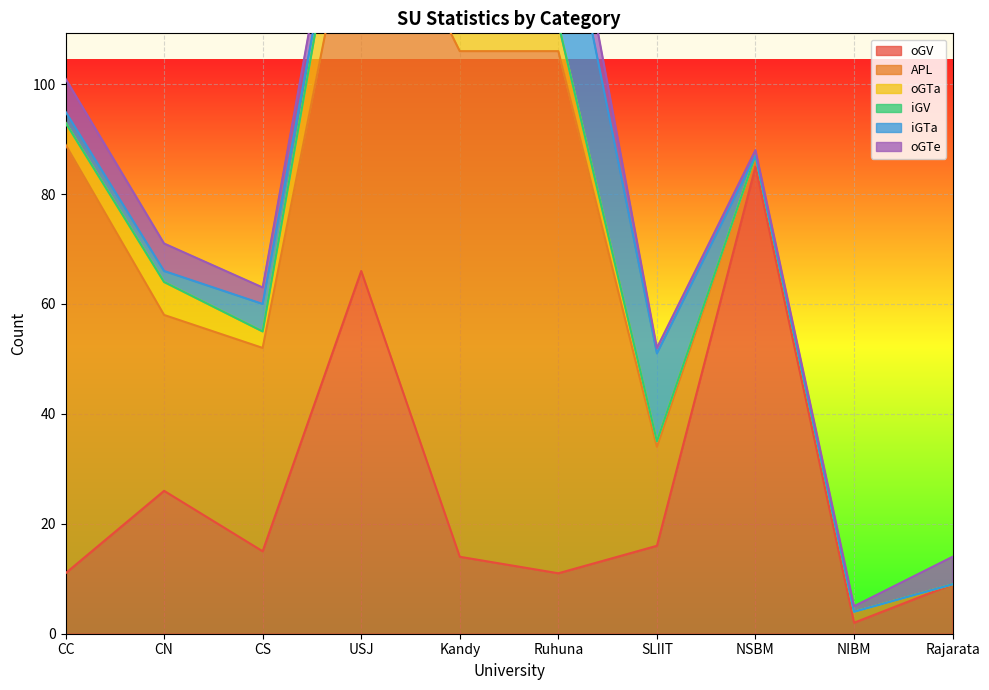

Which category has the highest value in the oGV series?

NSBM